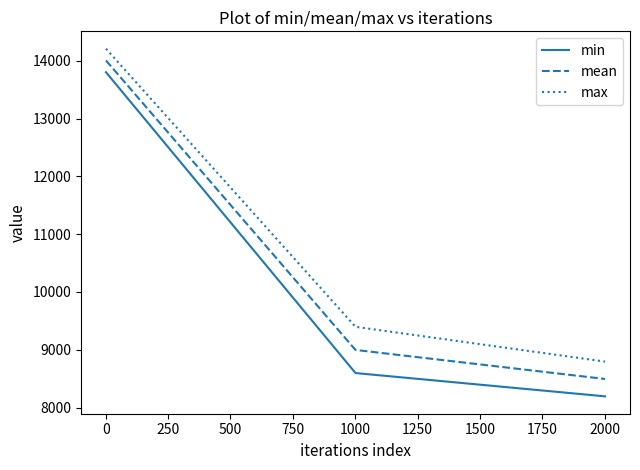

Which series has the largest total across all categories?

max